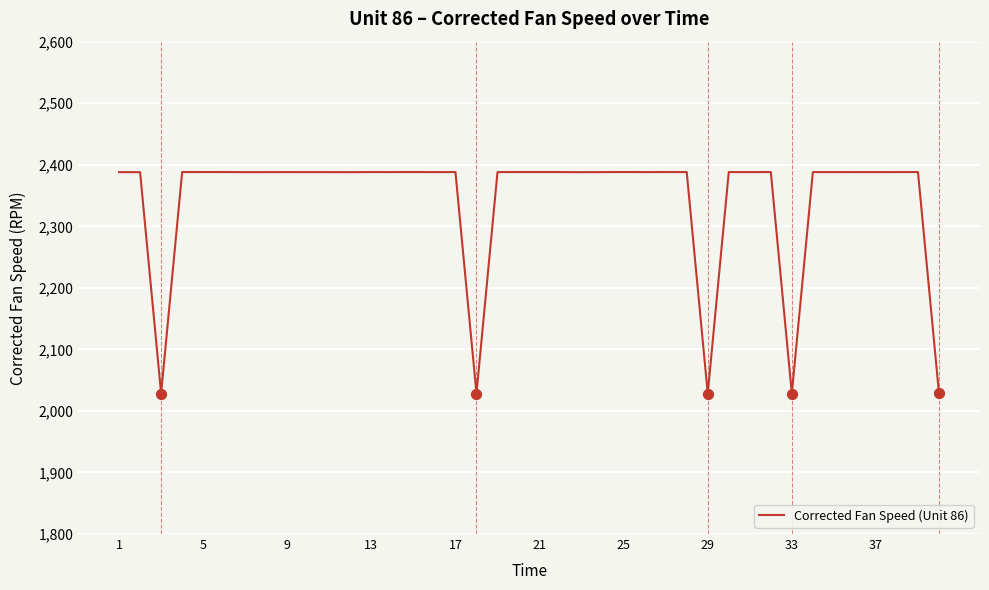

What is the difference between the maximum and minimum values?

359.9